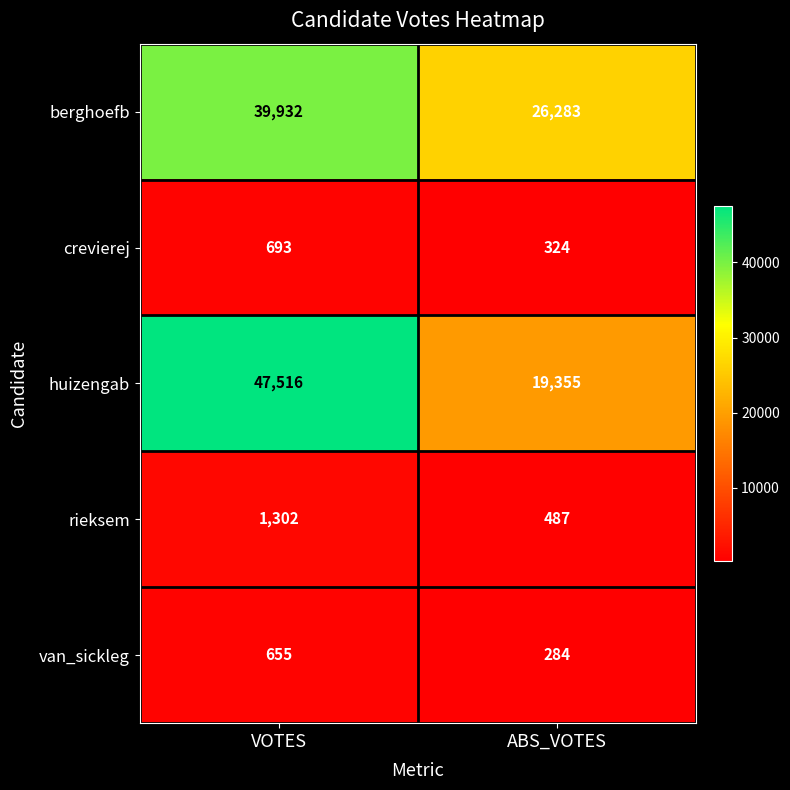

How many series are shown in this chart?

5